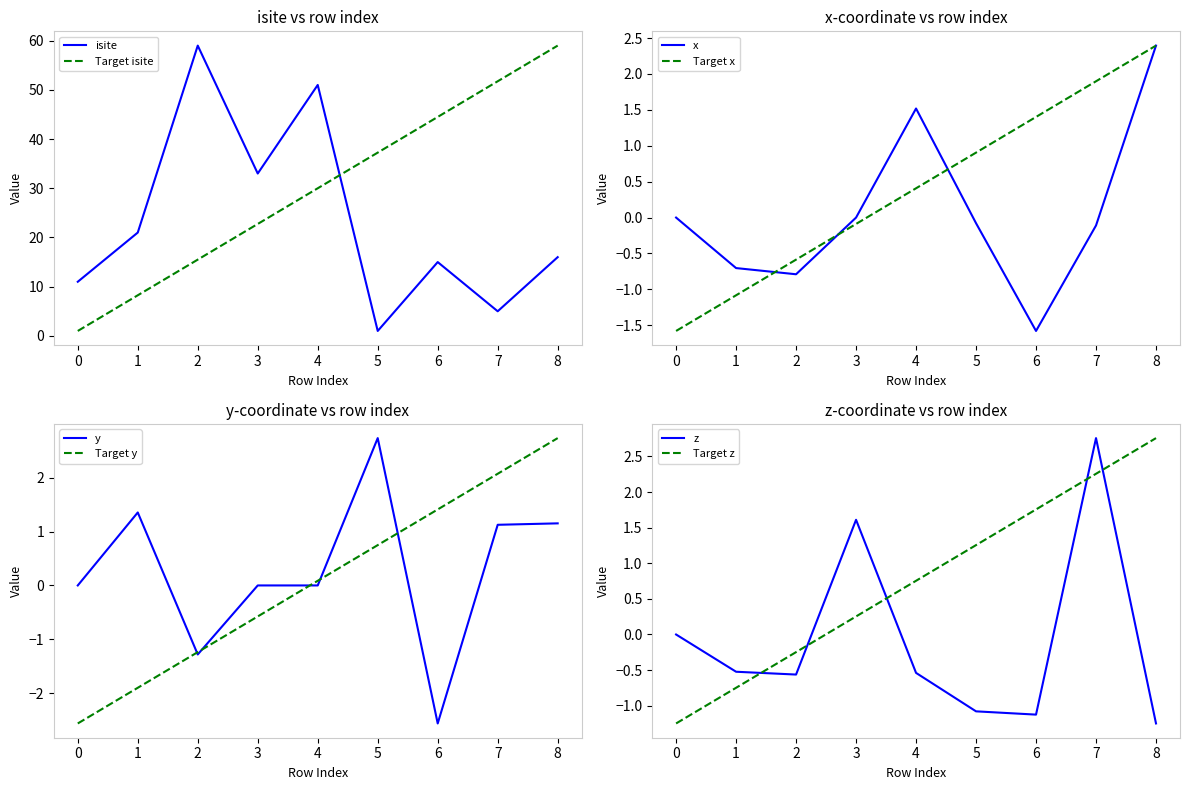

What is the difference between the x values at 8 and 4?

0.9